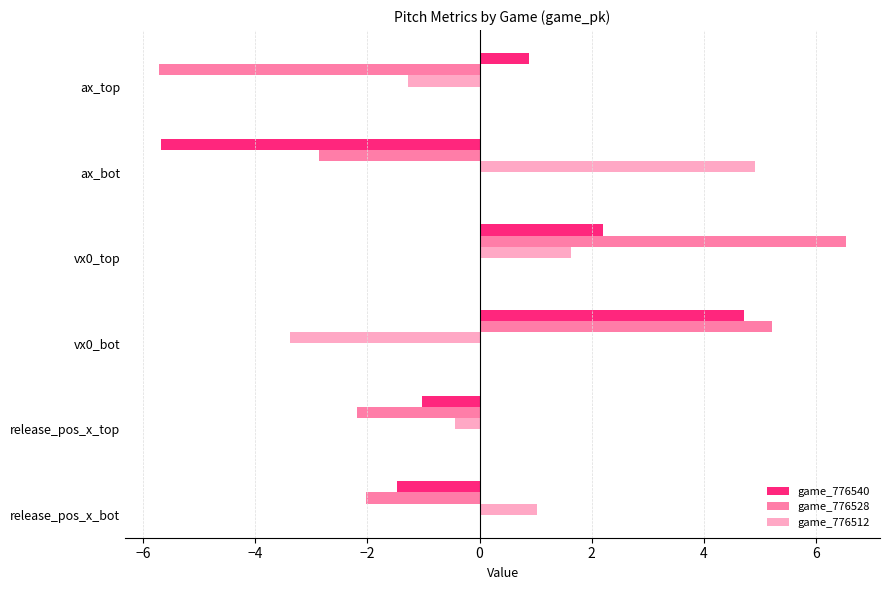

What is the total value across all series at release_pos_x_bot?

-2.5